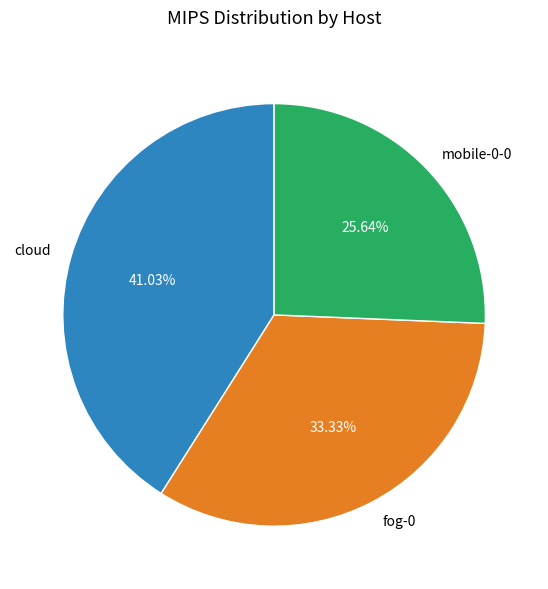

Does fog-0 represent more than half of the total?

No